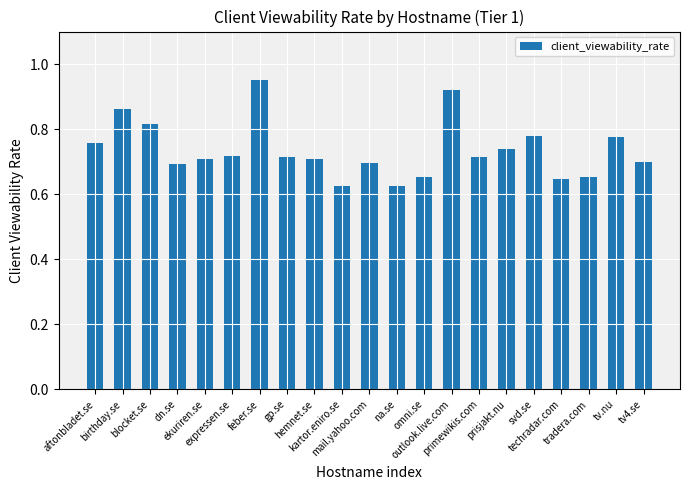

Which has a higher value, prisjakt.nu or tv.nu?

tv.nu